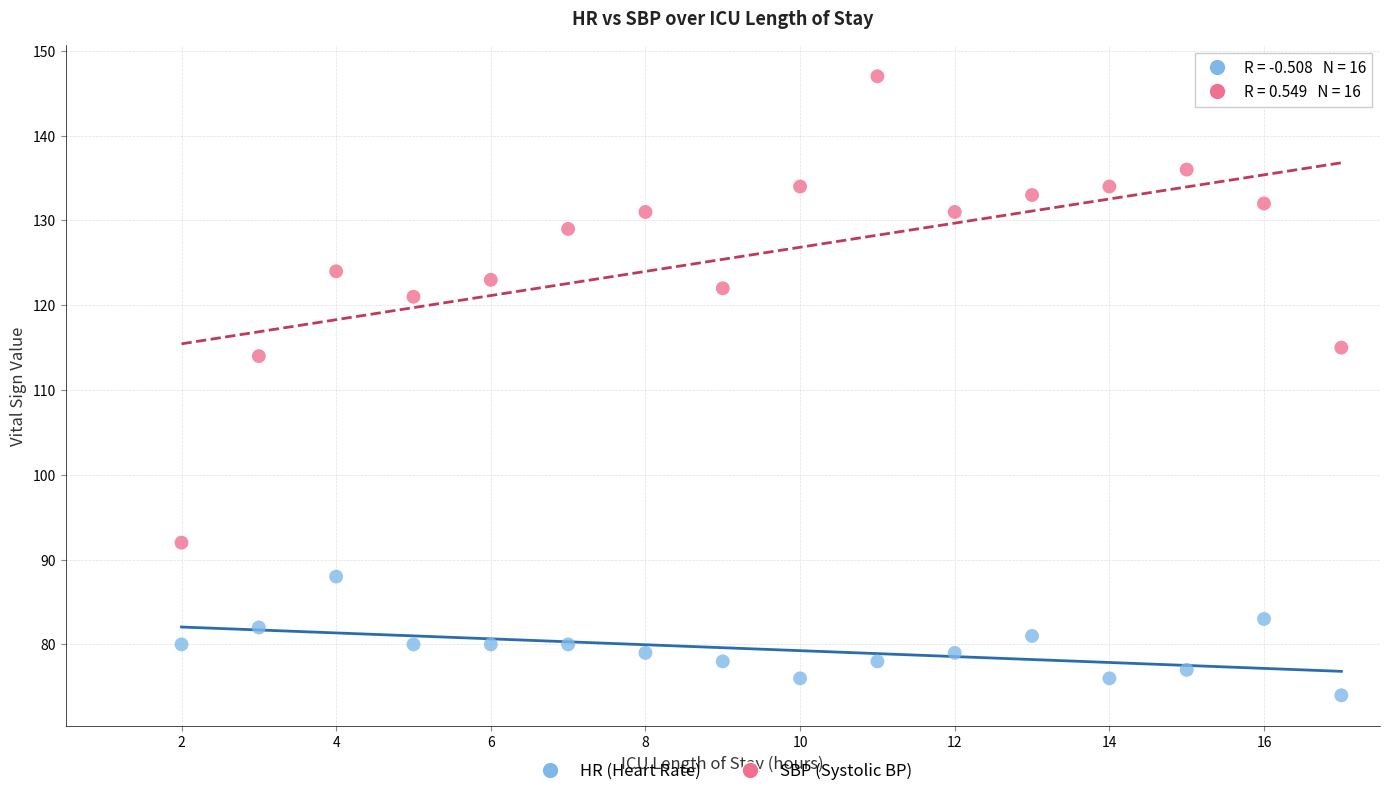

In the SBP (Systolic BP) series, what Y value is closest to 119?

121